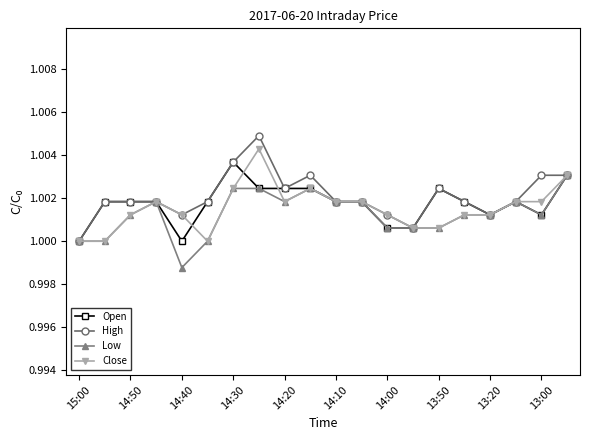

Count the number of categories in the chart.

20